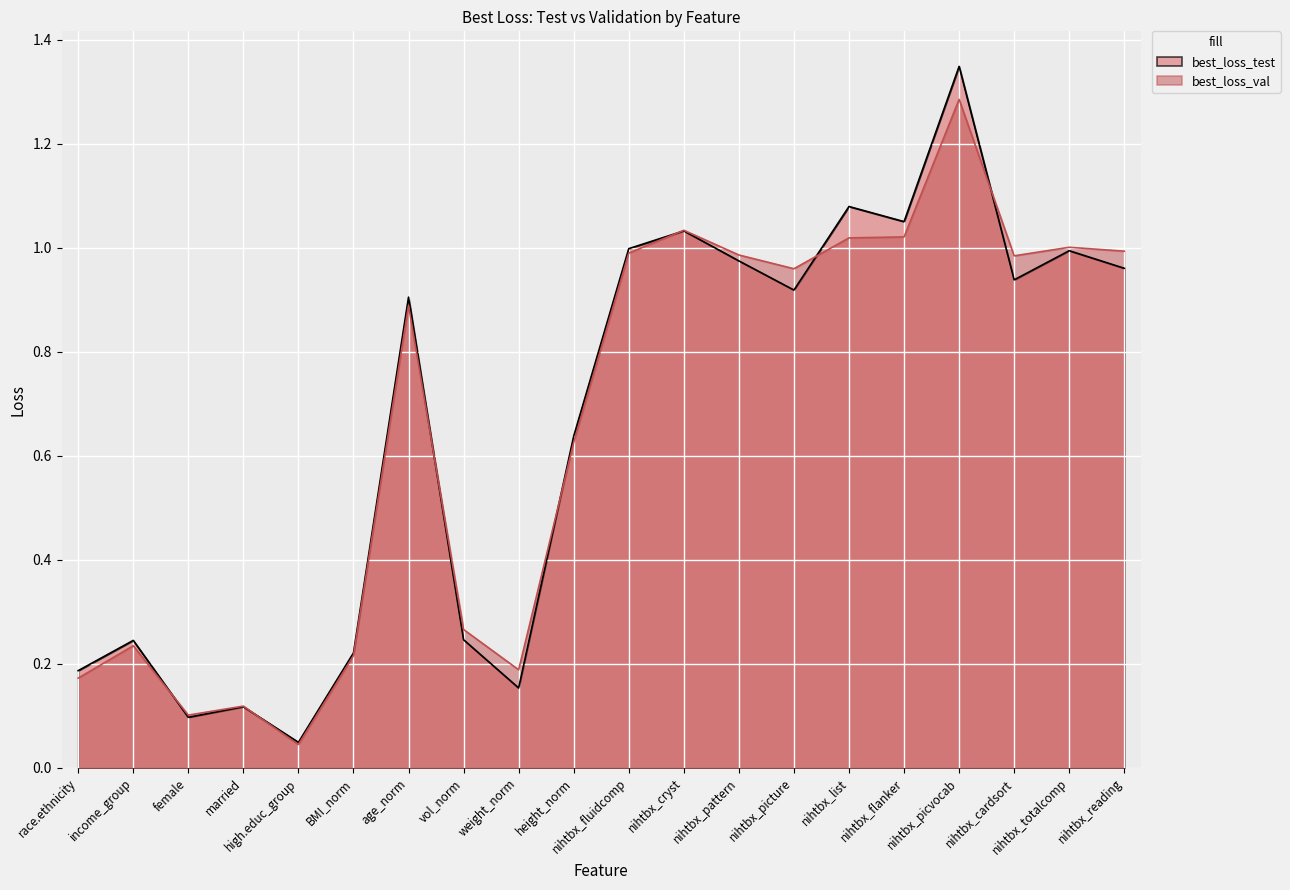

What are all the series names shown in the legend?

best_loss_test, best_loss_val